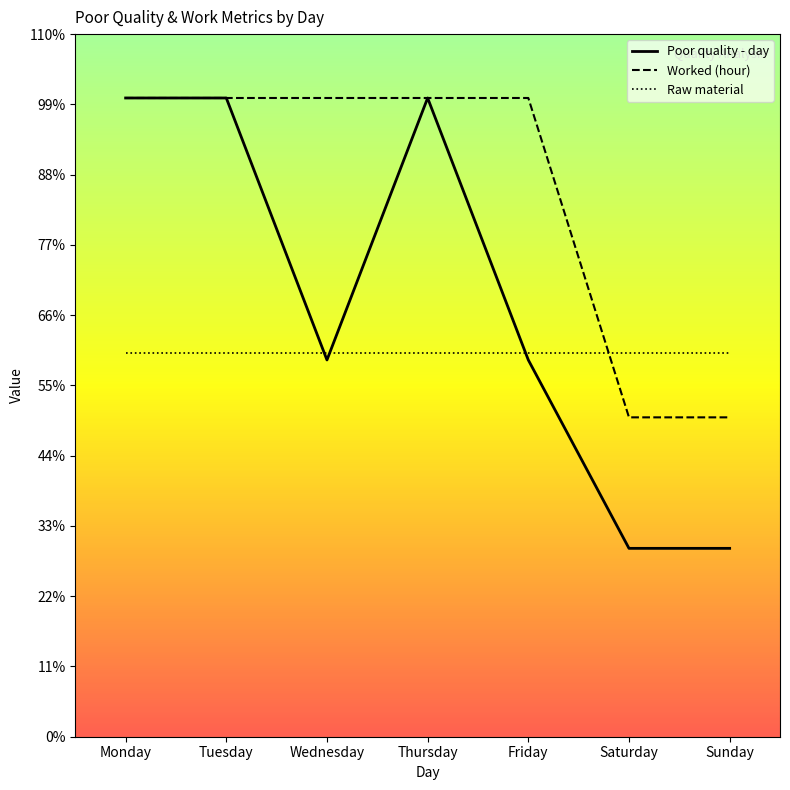

True or false: Poor quality - day and Worked (hour) cross at least once.

False